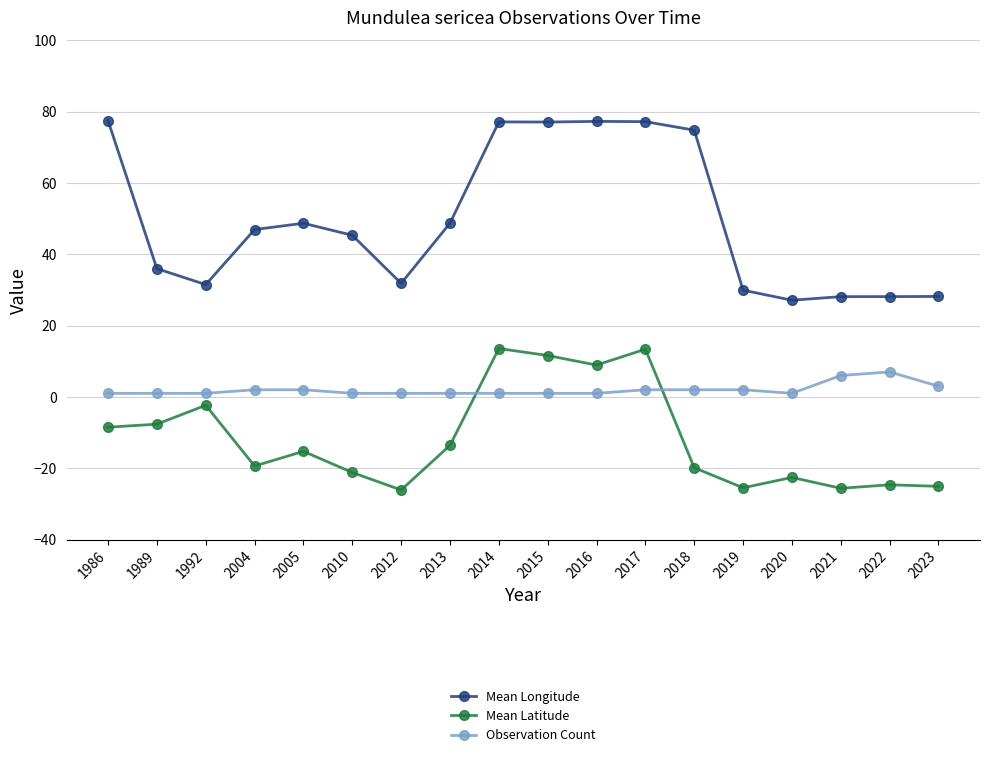

What is the difference between the second highest and minimum values in the Mean Longitude series?

50.2